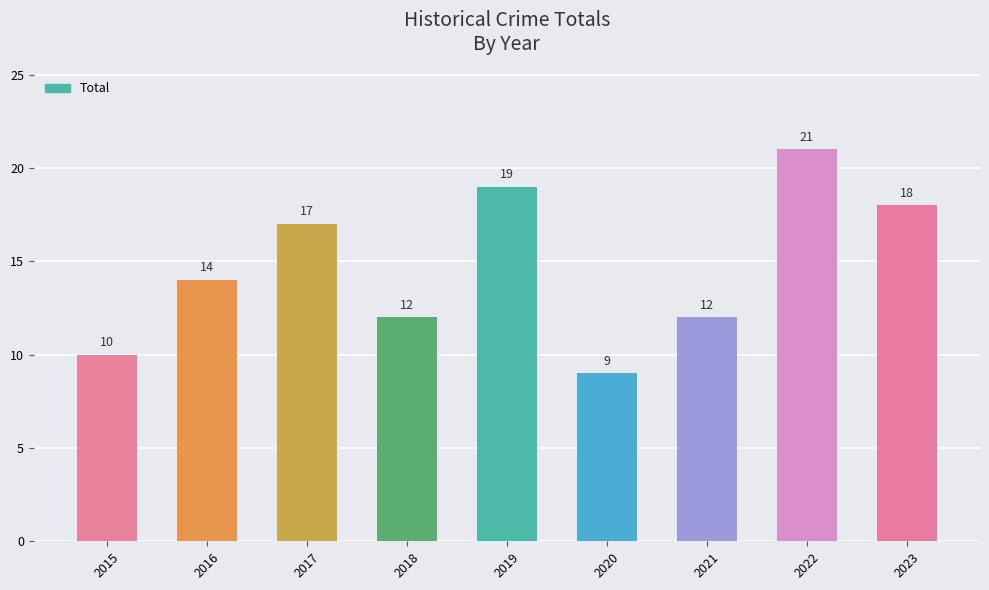

How many data points are less than 14?

4